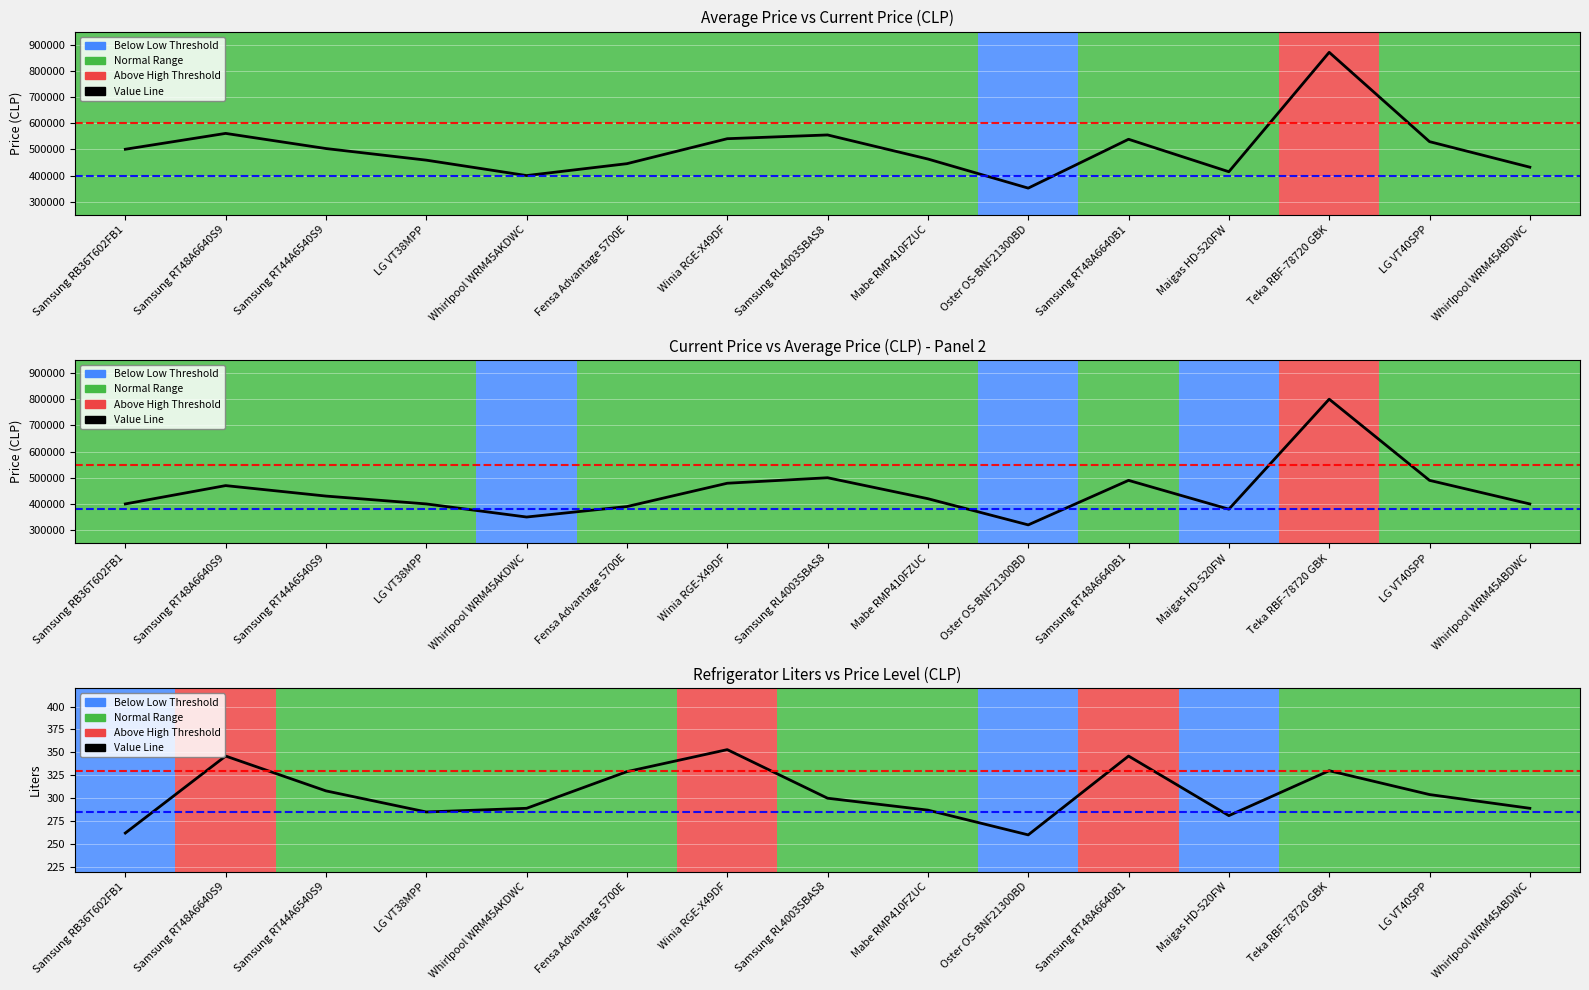

What is the difference between the second highest and second lowest values?

84